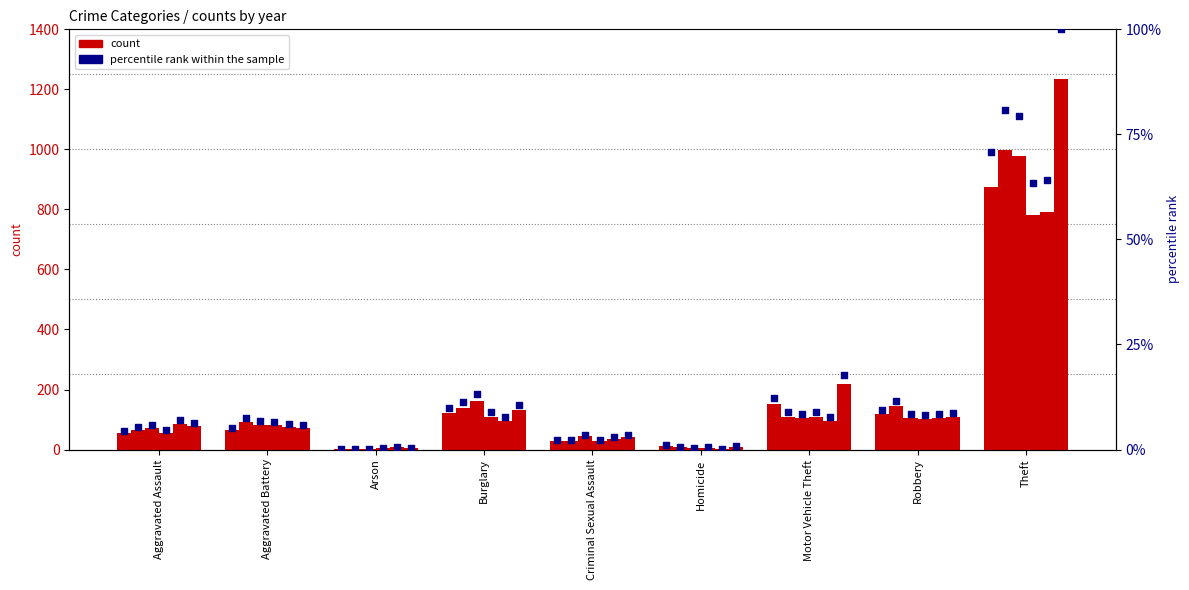

What is the change in value from Arson to Theft?

+70.6